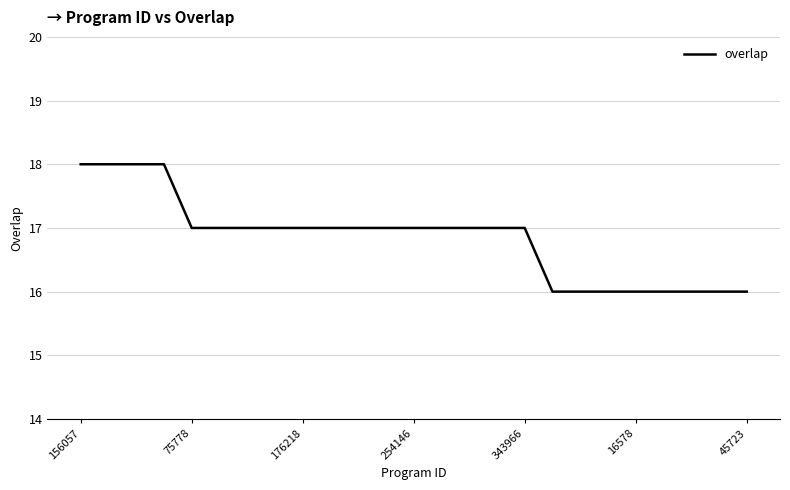

What is the difference between the maximum and second lowest values?

2